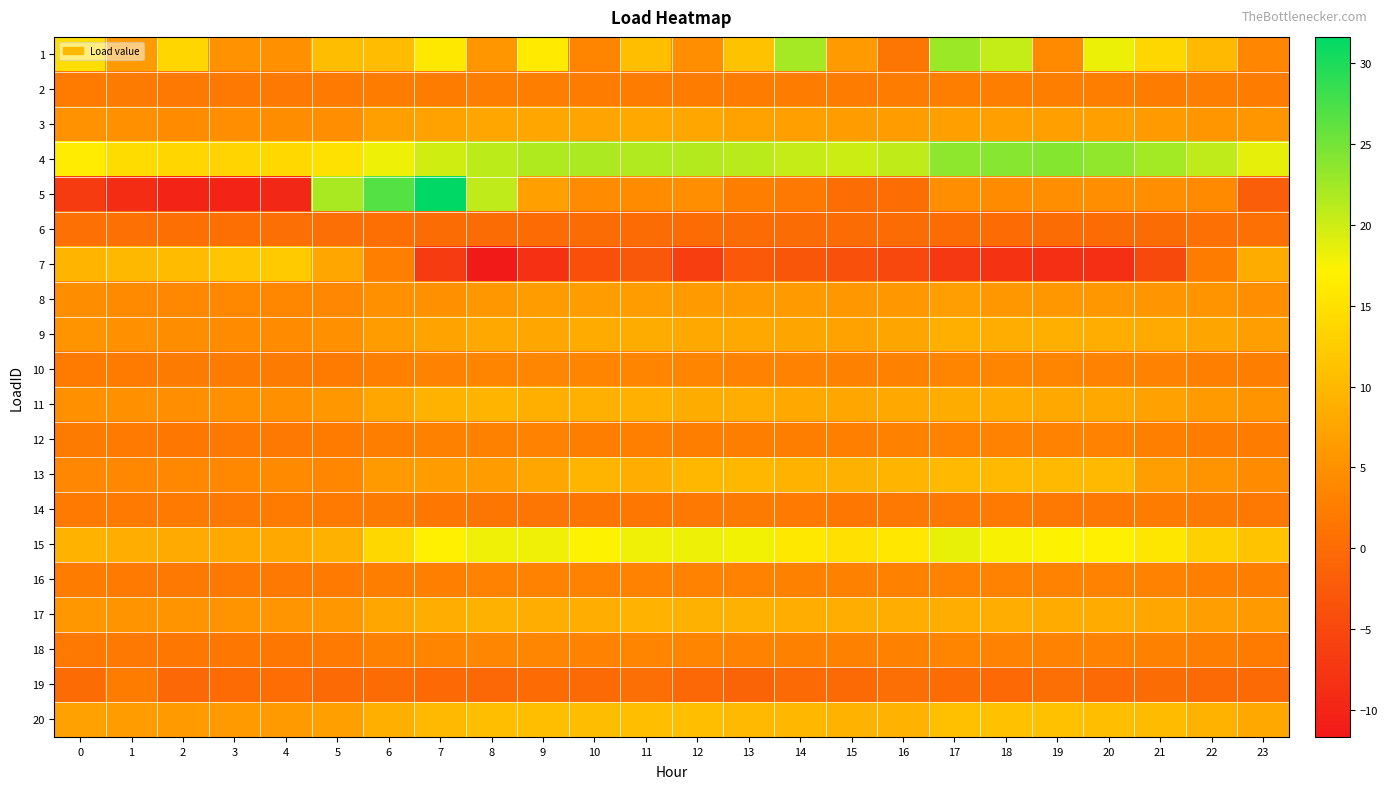

Between 12 and 22, which series saw the biggest shift?

7